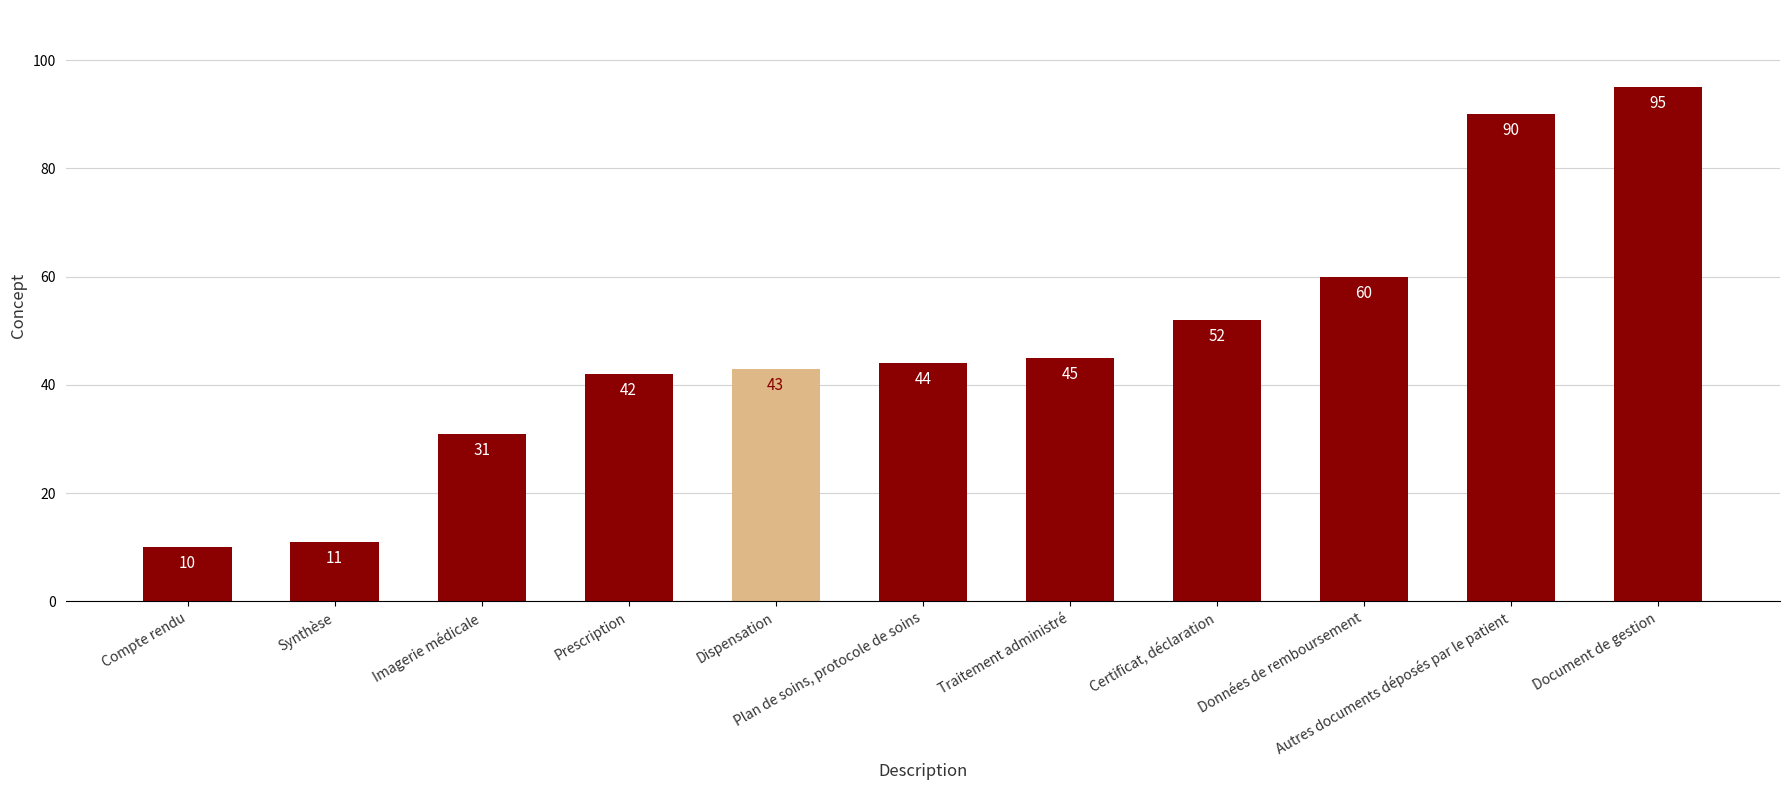

How many bars are there in total?

11